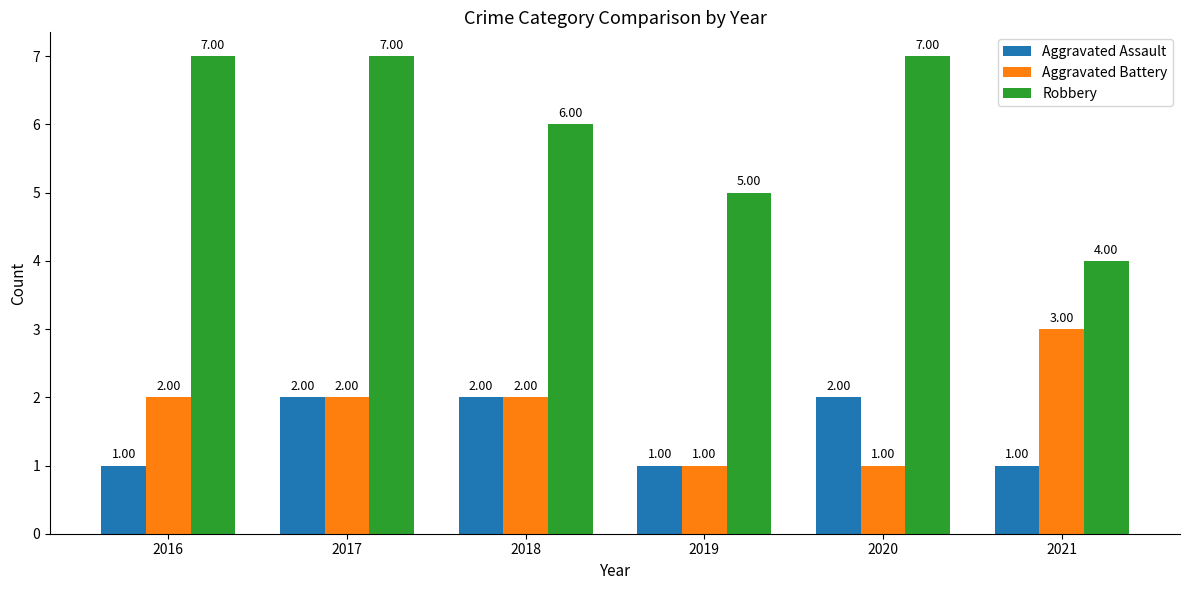

Reading left to right, what are all the values shown in this chart?

Aggravated Assault: 2016=1	2017=2	2018=2	2019=1	2020=2	2021=1
Aggravated Battery: 2016=2	2017=2	2018=2	2019=1	2020=1	2021=3
Robbery: 2016=7	2017=7	2018=6	2019=5	2020=7	2021=4